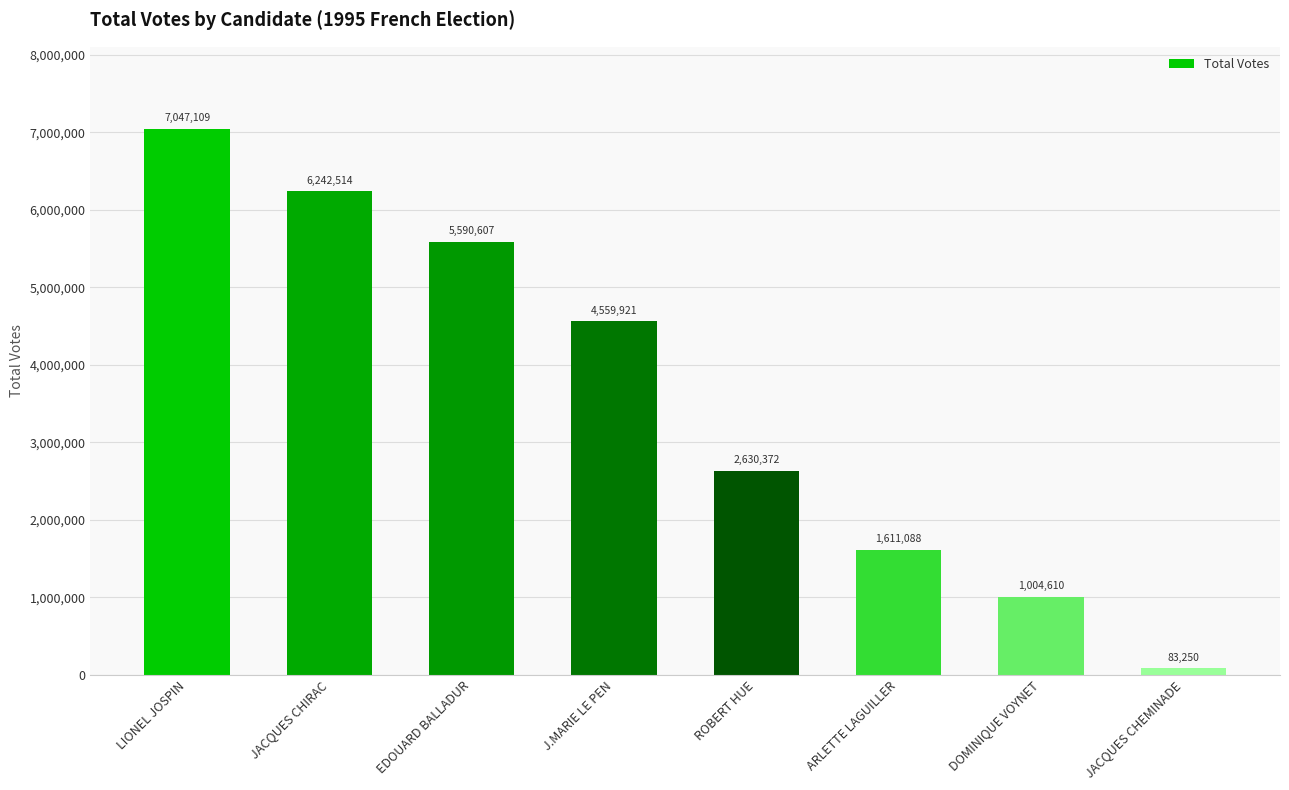

Which has a higher value, JACQUES CHEMINADE or ROBERT HUE?

ROBERT HUE